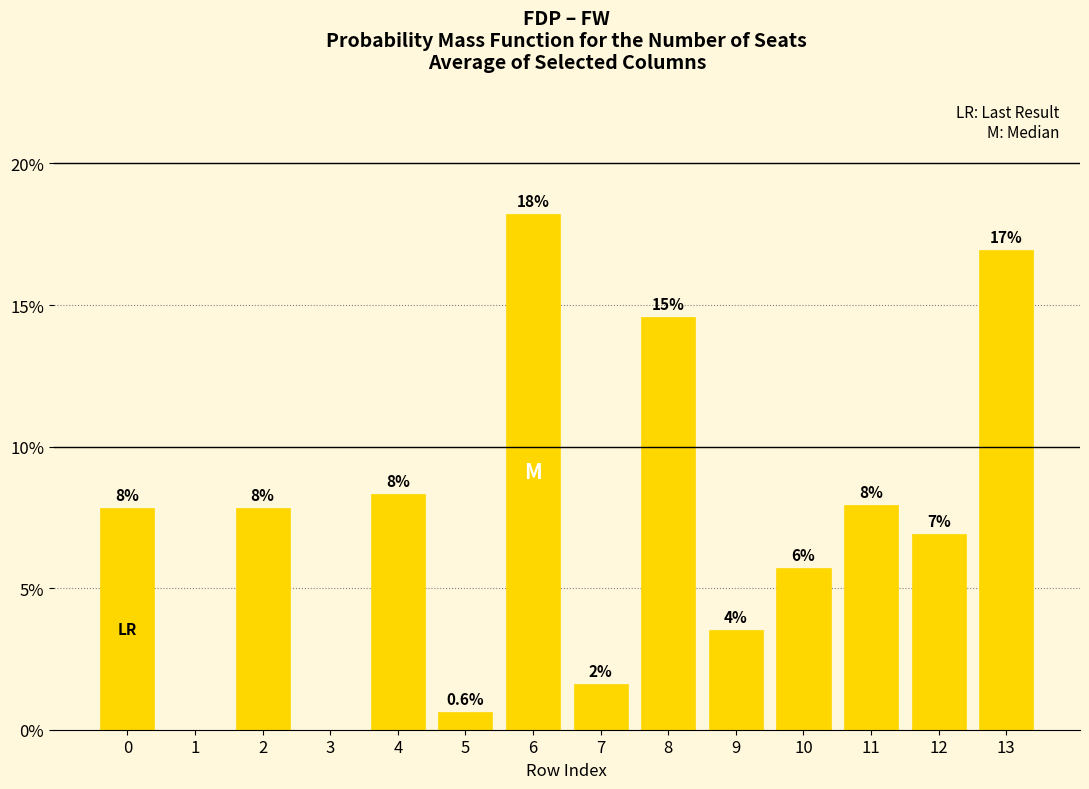

The value at 1 is 7.4. True or false?

False